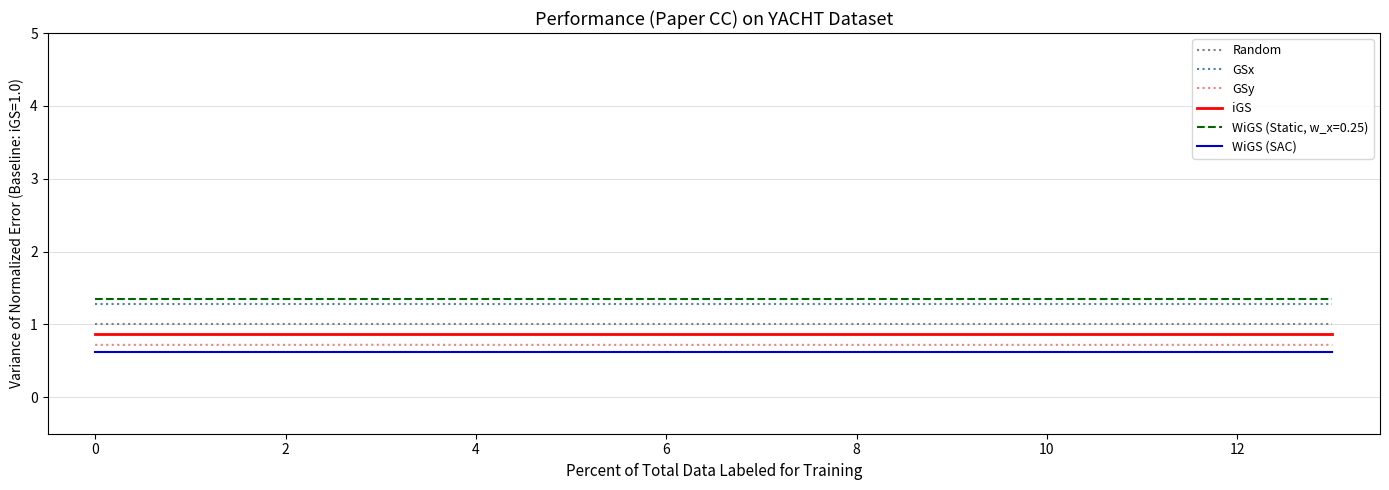

What is the average value of the GSx series?

1.3